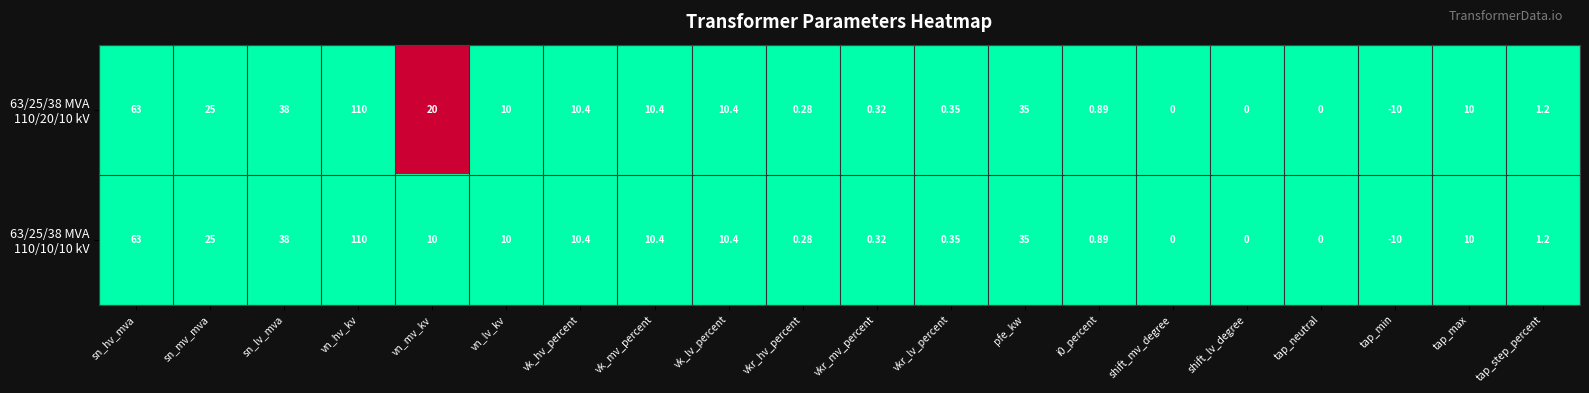

At which category is the sum across all series the highest?

vn_hv_kv